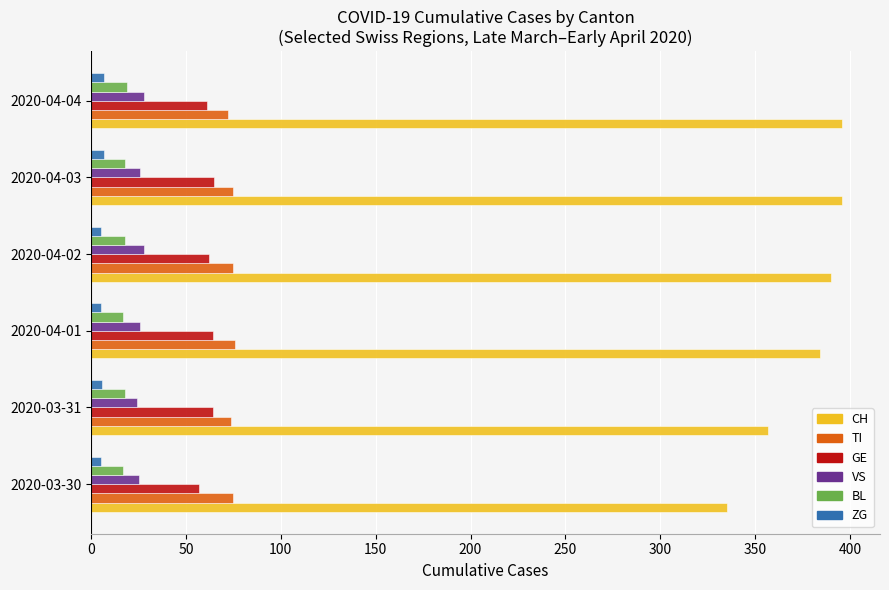

How many values in the GE series are below 64?

3